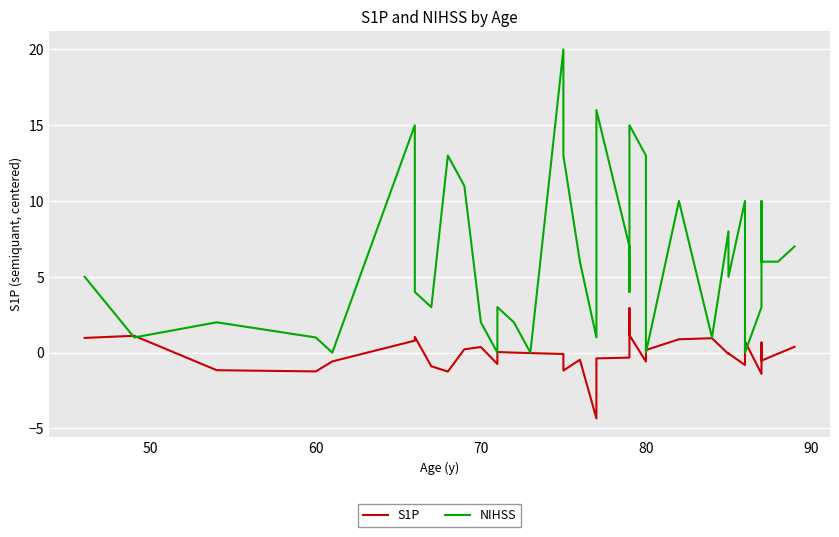

How many positive values does the NIHSS series have?

33